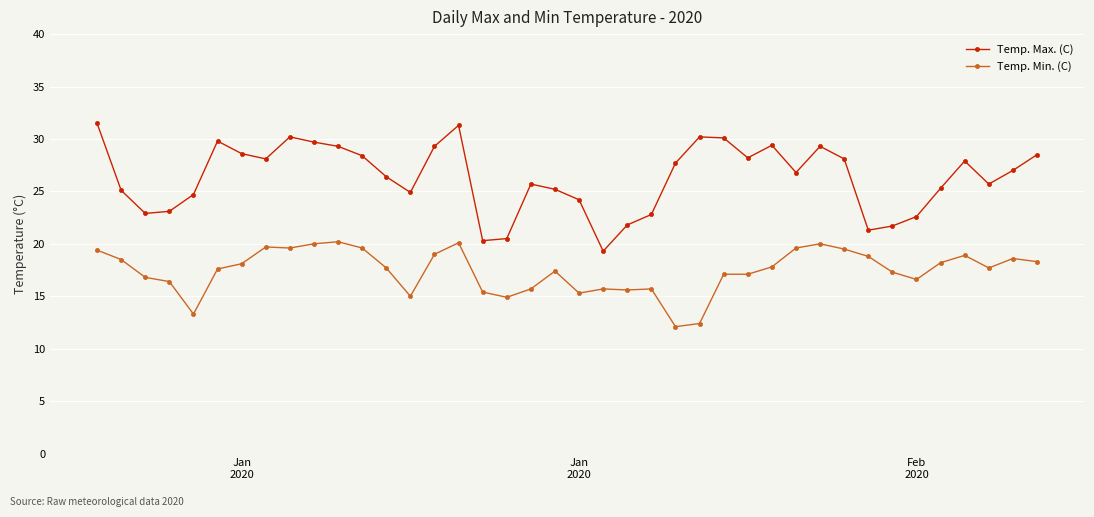

List the series in order of their overall mean, lowest first.

Temp. Min. (C), Temp. Max. (C)